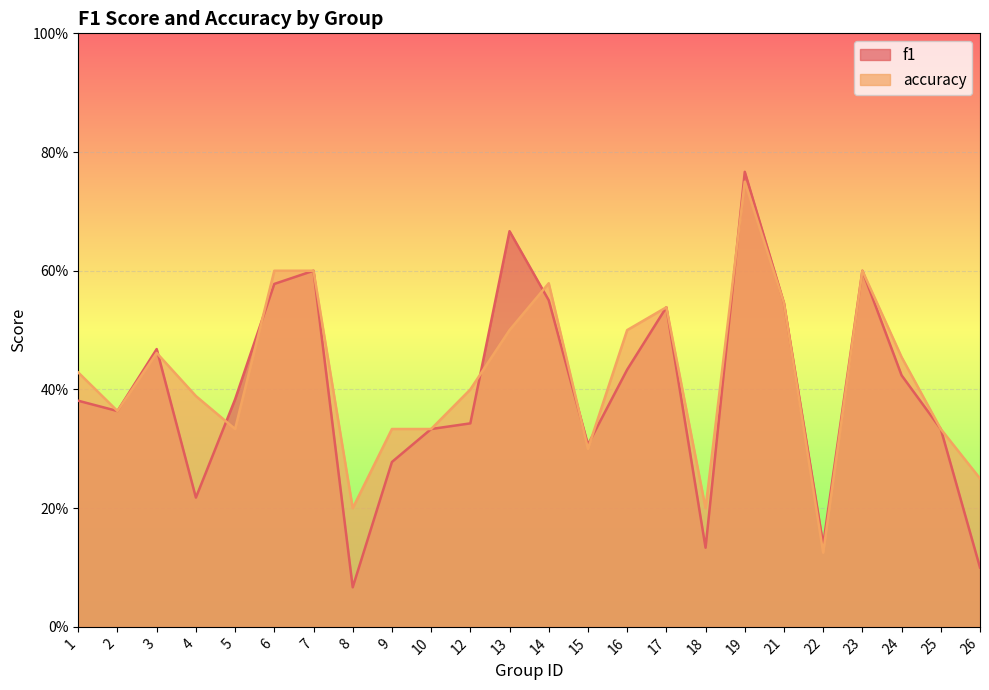

At how many categories does at least one series exceed 0?

24